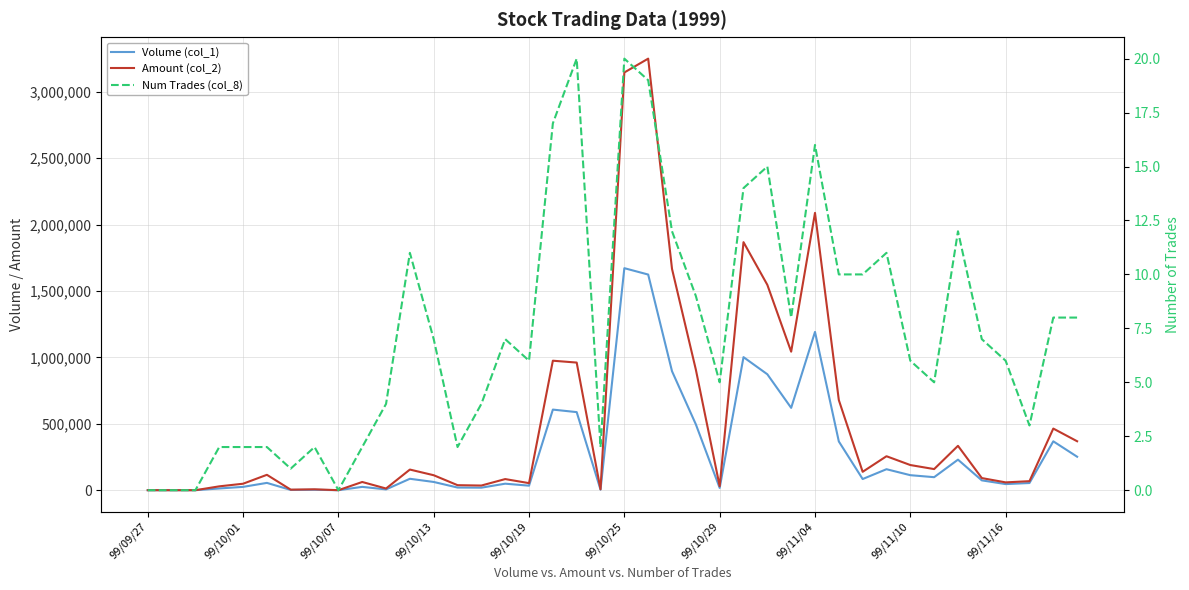

True or false: Num Trades (col_8) has a value of 0 at 99/10/29.

False